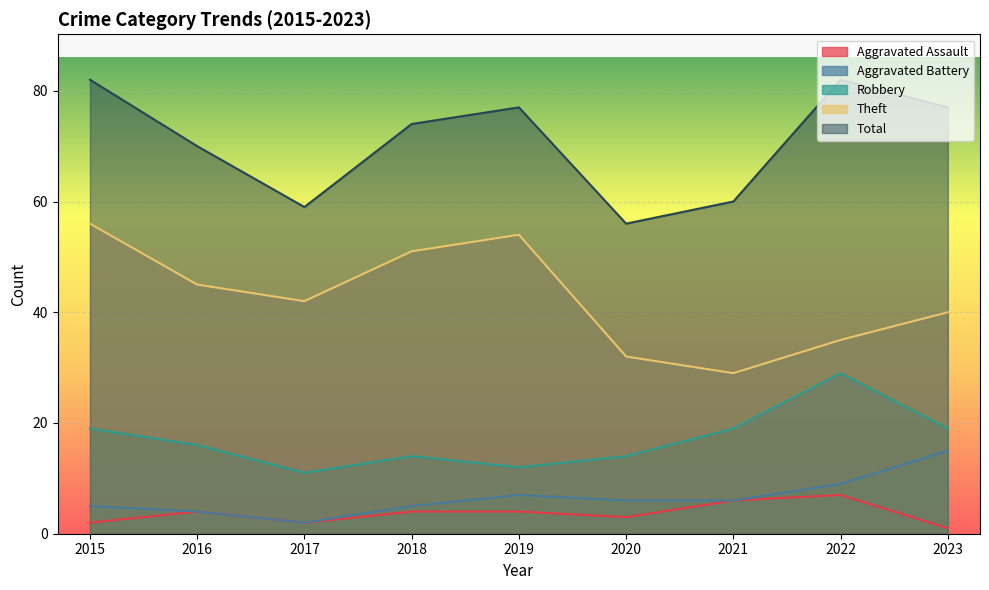

Rank the categories by Aggravated Battery value from lowest to highest.

2017, 2016, 2015, 2018, 2020, 2021, 2019, 2022, 2023